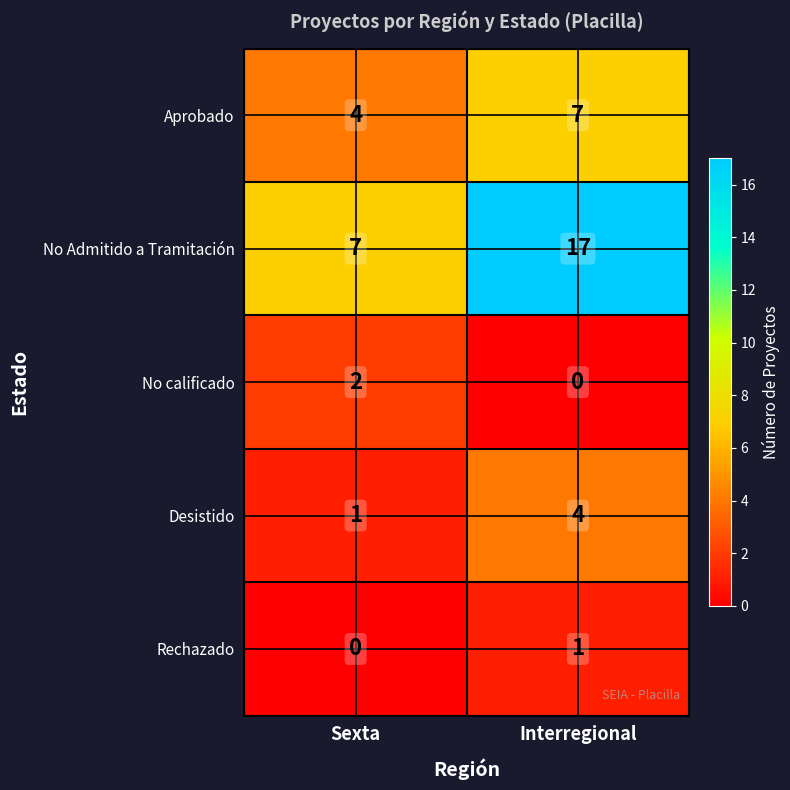

Between Sexta and Interregional, which series saw the biggest shift?

No Admitido a Tramitación